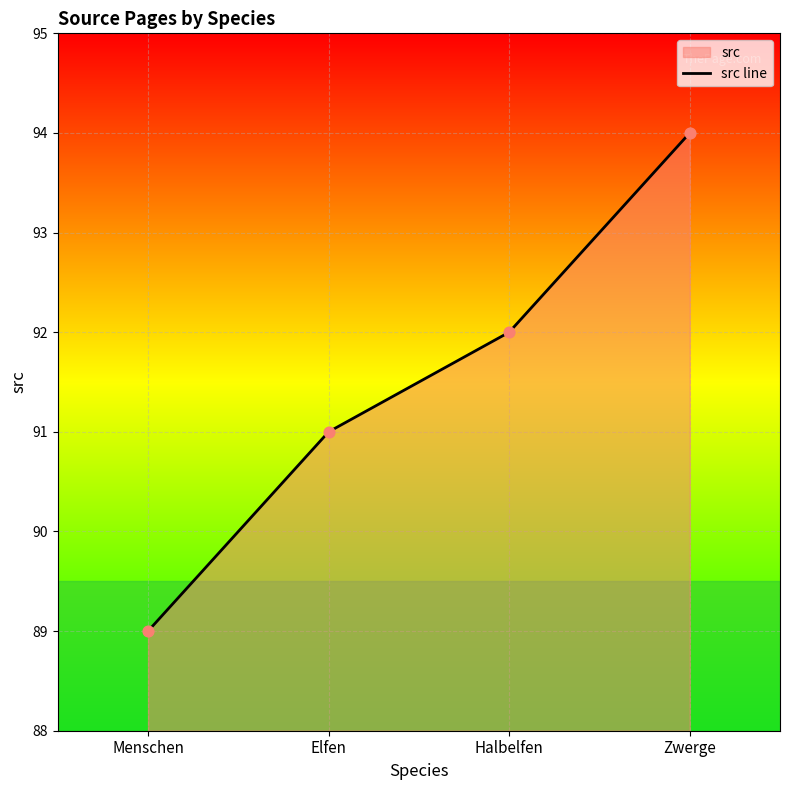

Which has a higher value, Menschen or Elfen?

Elfen